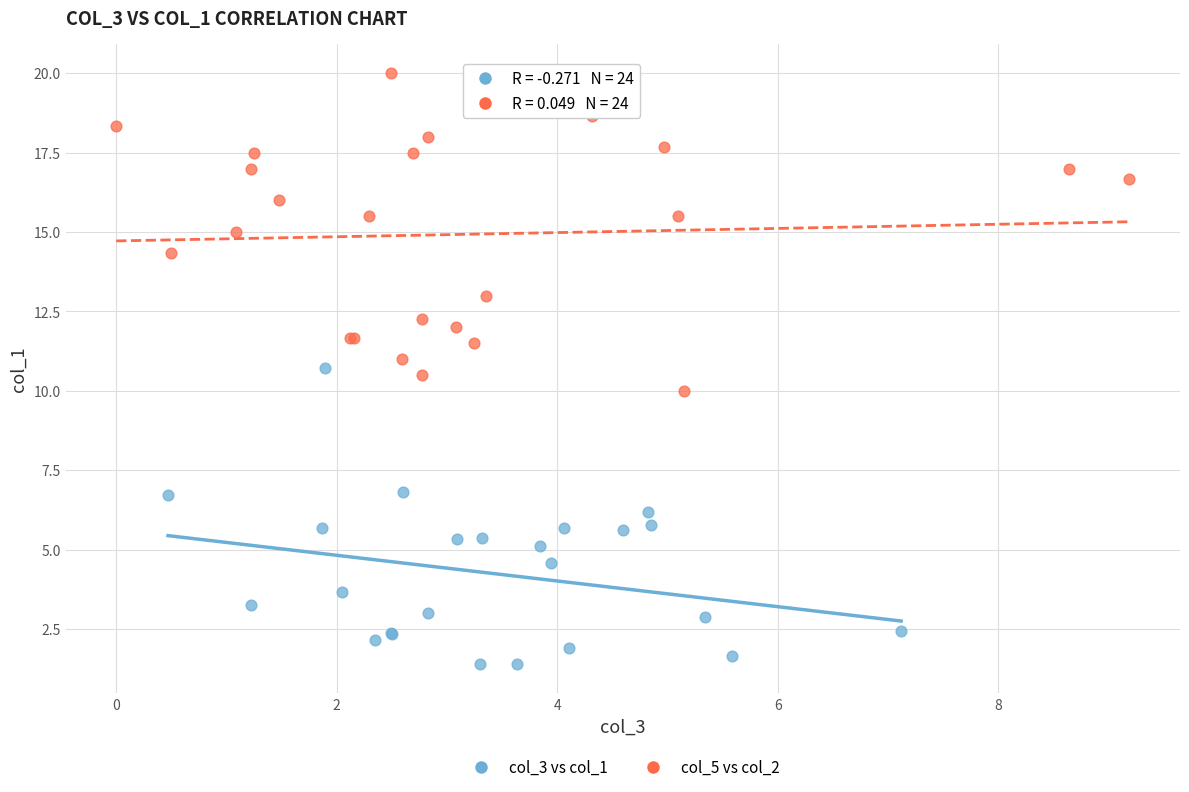

What are all the series names shown in the legend?

col_3 vs col_1, col_5 vs col_2